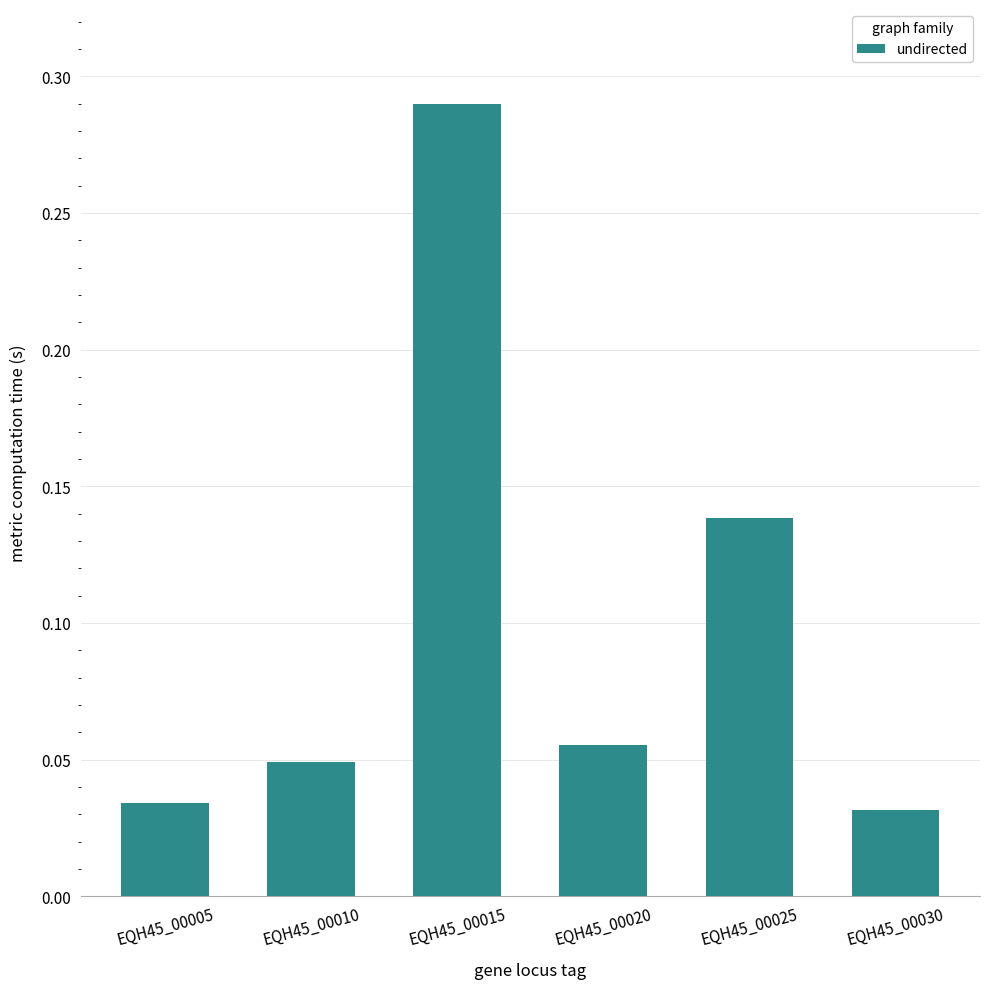

Which label corresponds to the largest value in the chart?

EQH45_00015